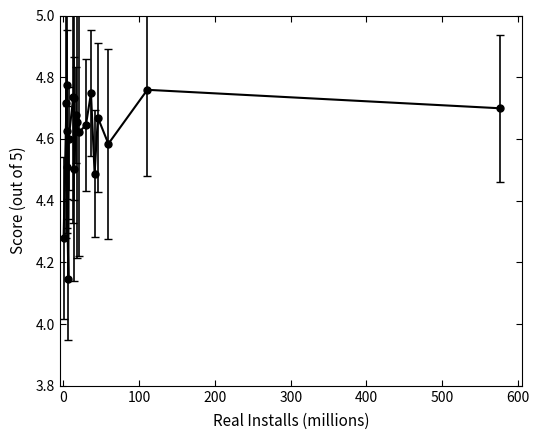

What is the difference between the maximum and minimum values?

0.6